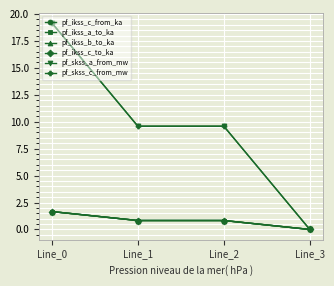

Which has a higher value, Line_2 or Line_3?

Line_2